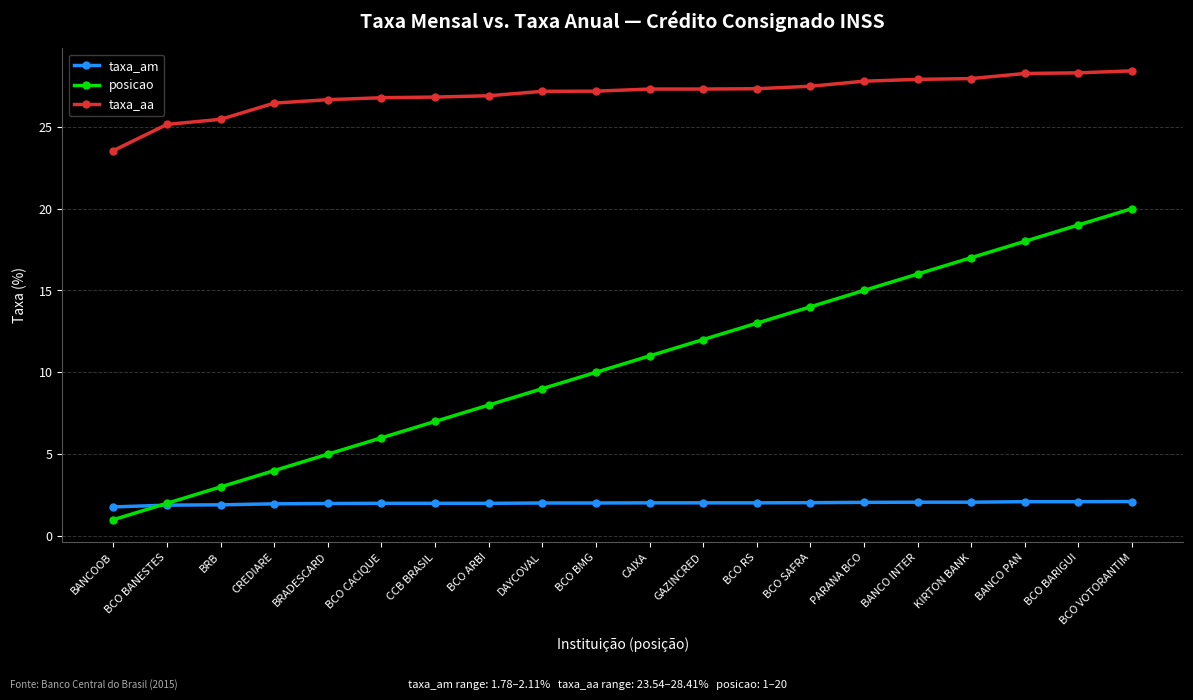

Which series has the largest total across all categories?

taxa_aa